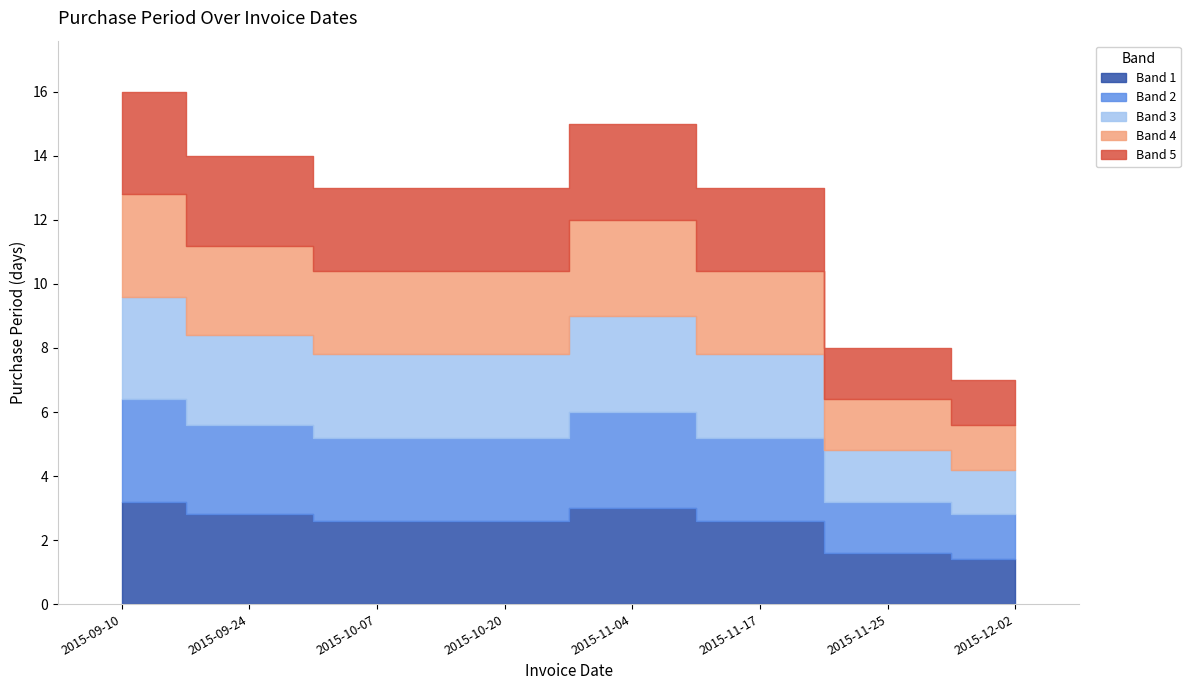

What value does the data have at 2015-10-07?

13